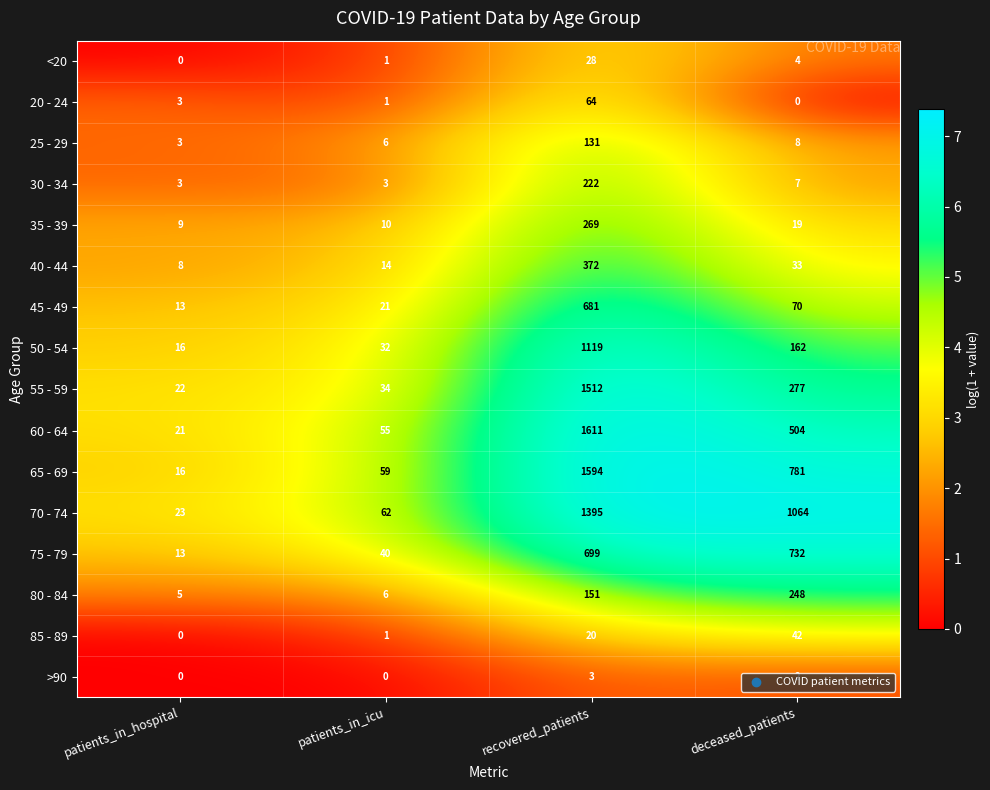

The 70 - 74 series shows 40 at patients_in_hospital. True or false?

False